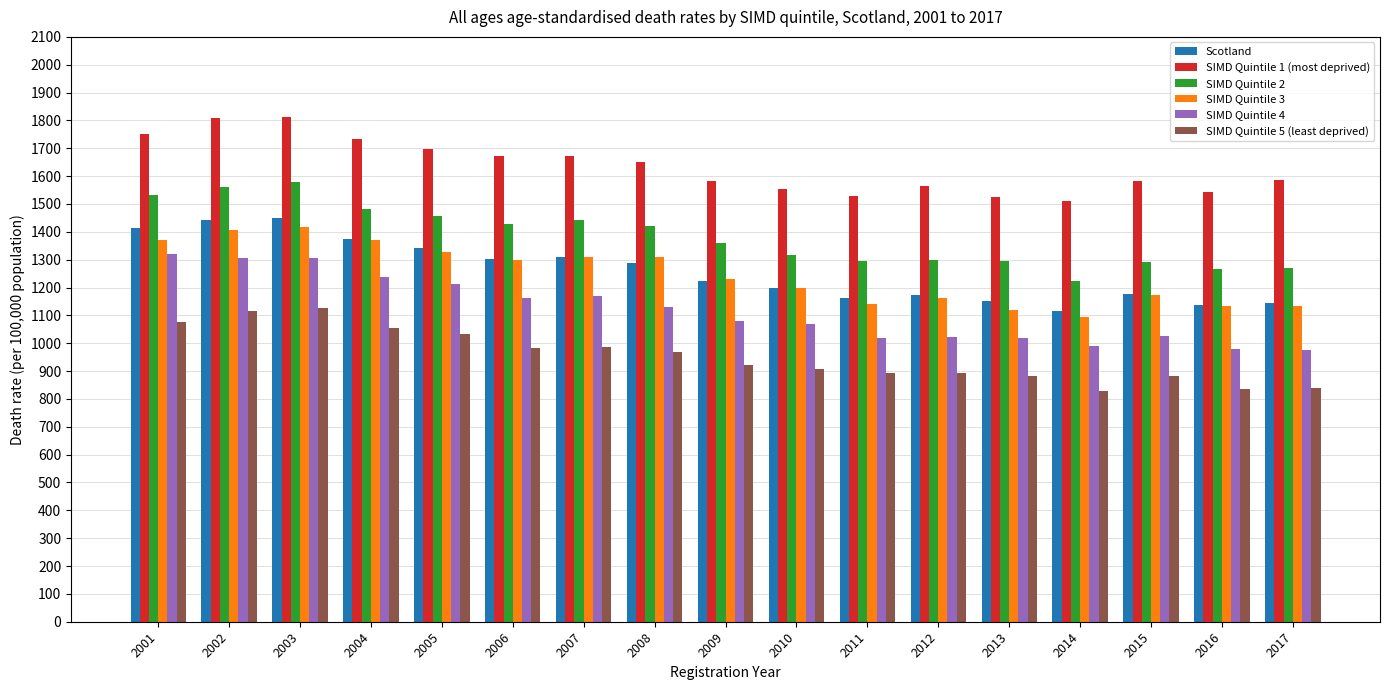

What is the smallest value displayed?

826.9